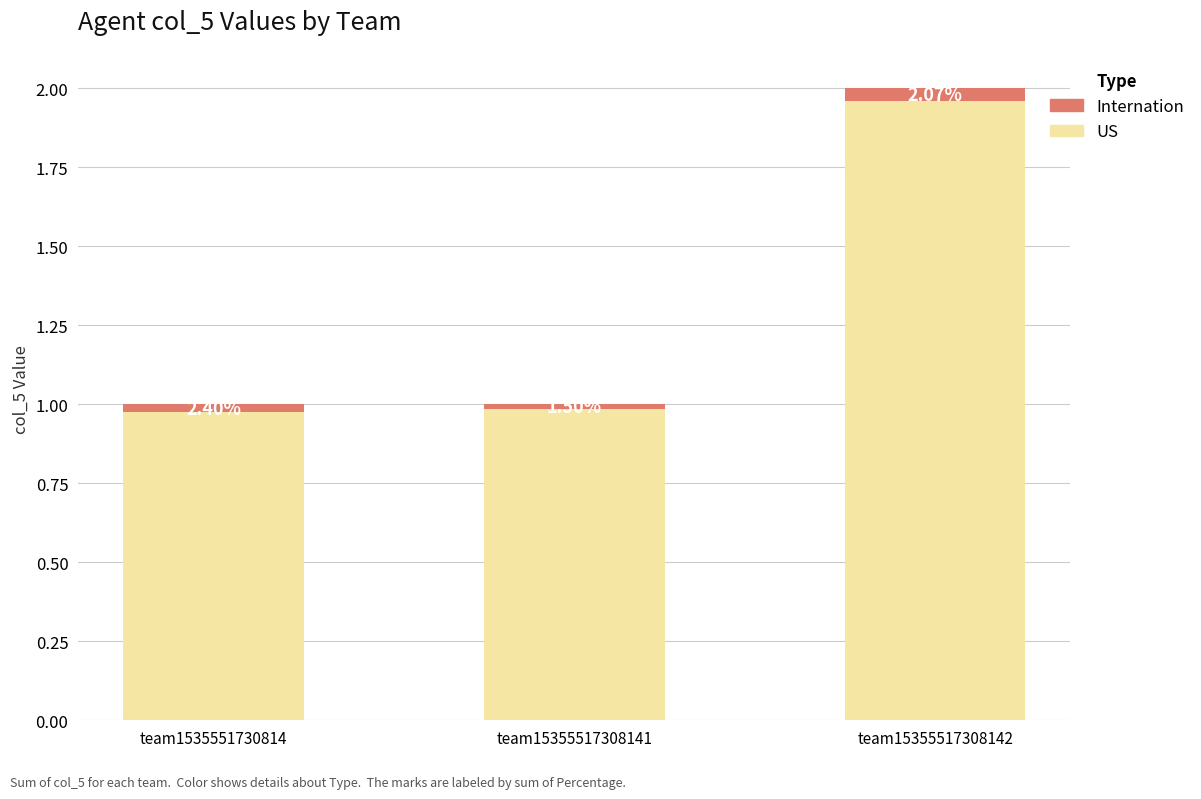

Between team1535551730814 and team15355517308142, which series saw the biggest shift?

US